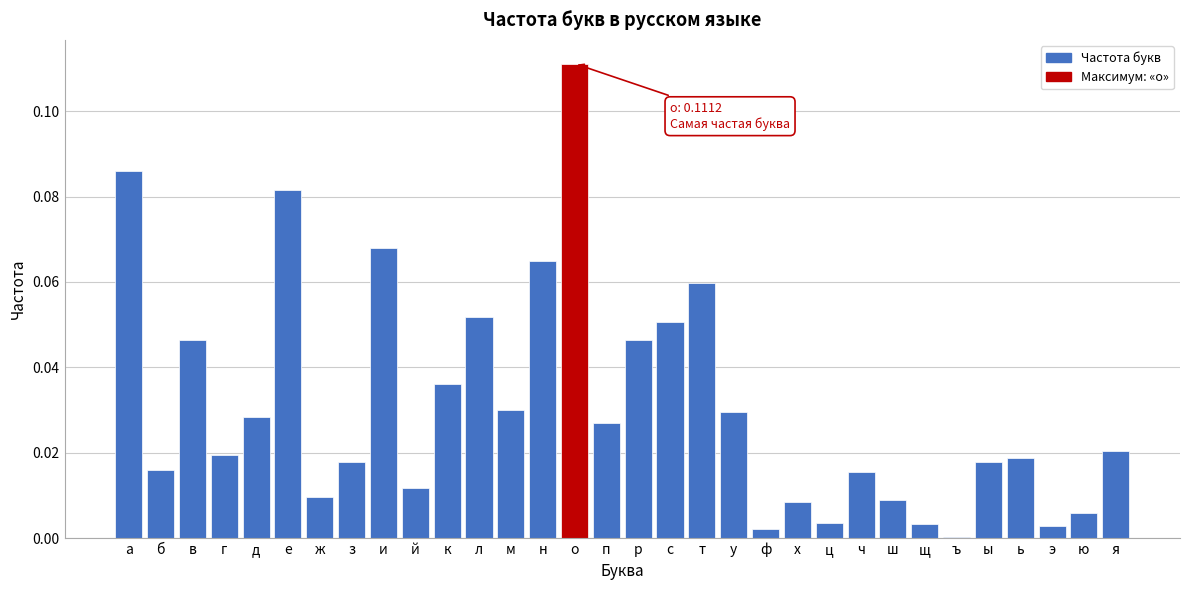

True or false: the data shows 0.0 at н.

False